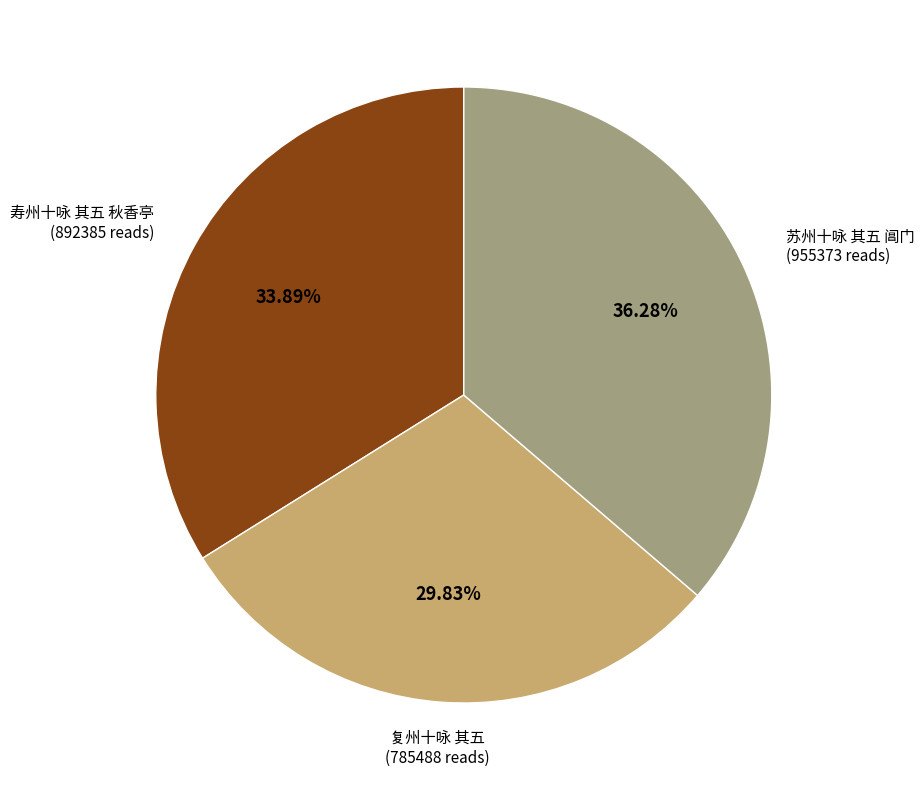

Is there a majority slice in this chart?

No